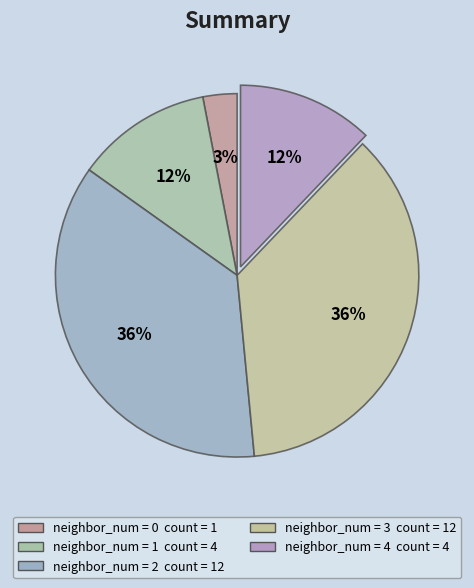

To the nearest percent, what is the average slice percentage?

20%